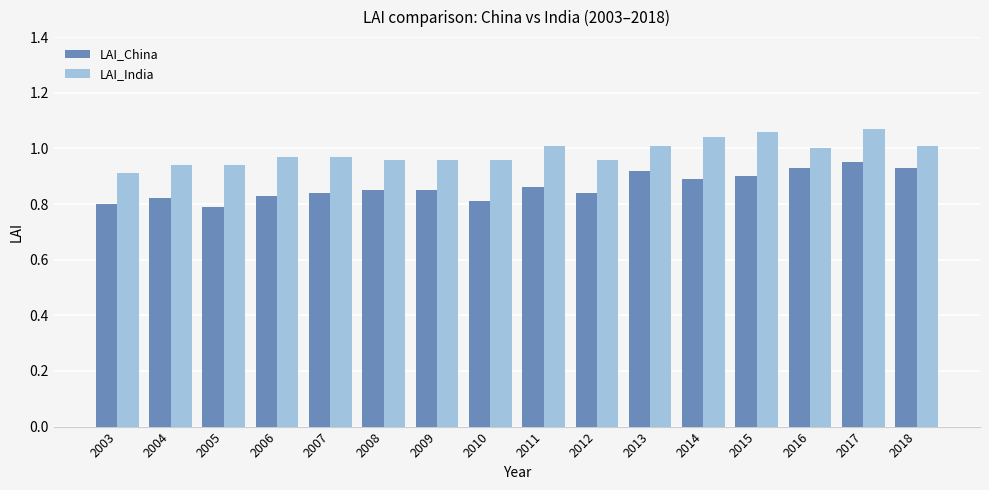

Is the value of LAI_India at 2006 greater than the value of LAI_China at 2004?

Yes